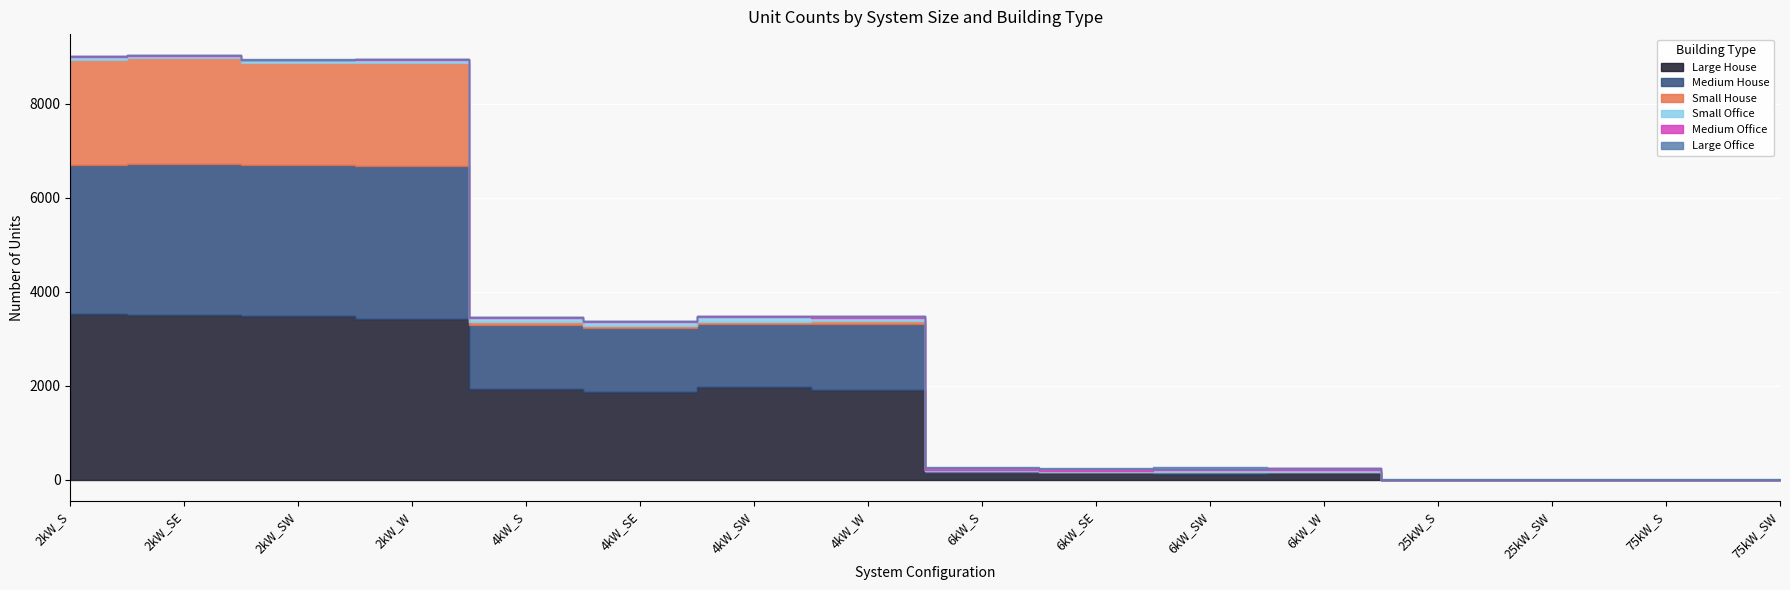

How many data points in Small House are less than 39?

8